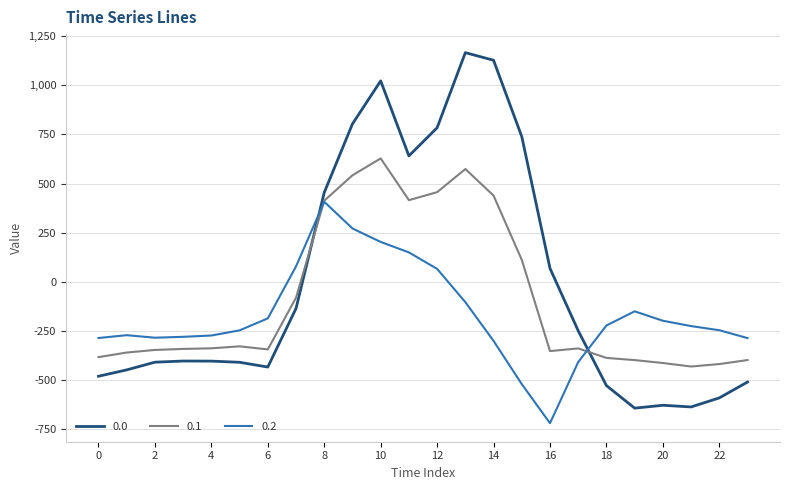

What is the maximum value for 0.1?

628.1